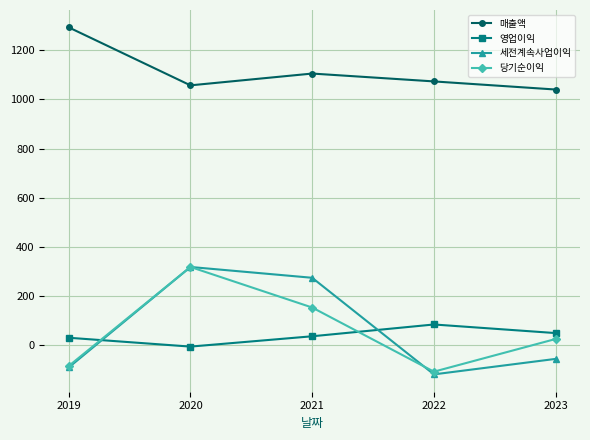

How many lines are shown in the chart?

4